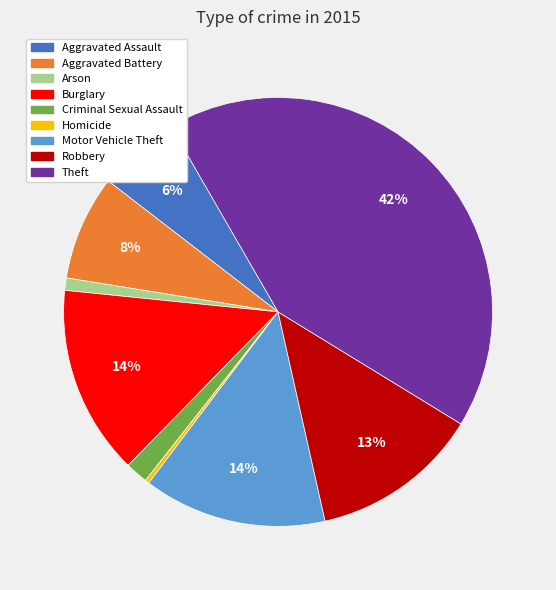

Is the sum of Arson and Homicide greater than half?

No